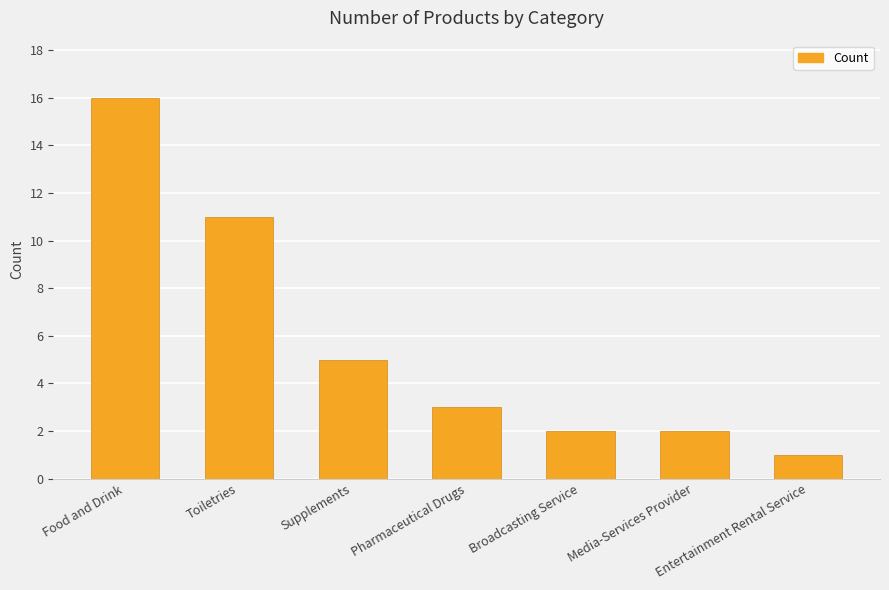

Does the chart contain stacked bars?

No